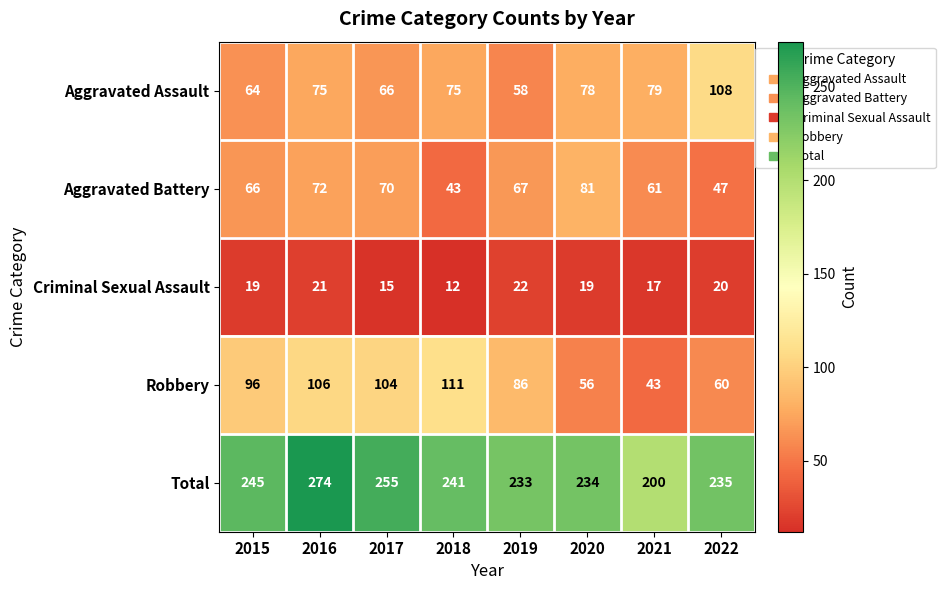

What is the difference between the highest and lowest values at 2019?

211